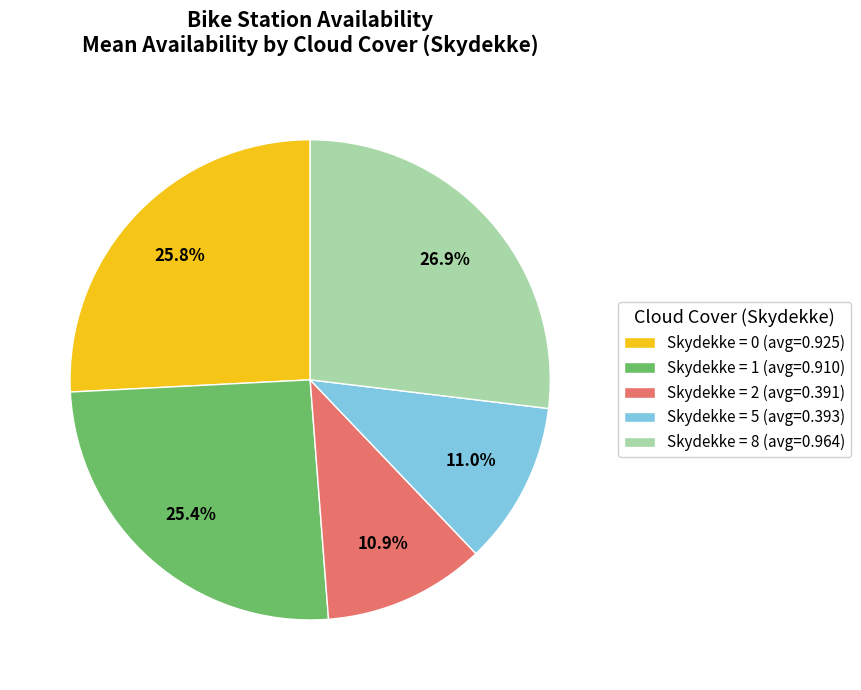

Is the sum of Skydekke = 8 (avg=0.964) and Skydekke = 1 (avg=0.910) greater than half?

Yes